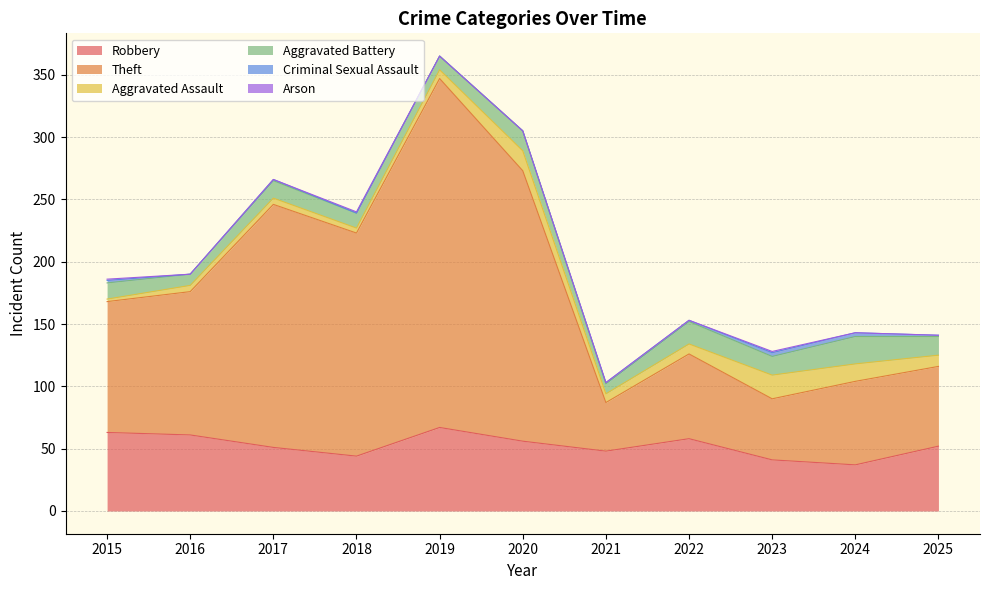

What is the value of the Aggravated Battery point at the 4th from the left?

12